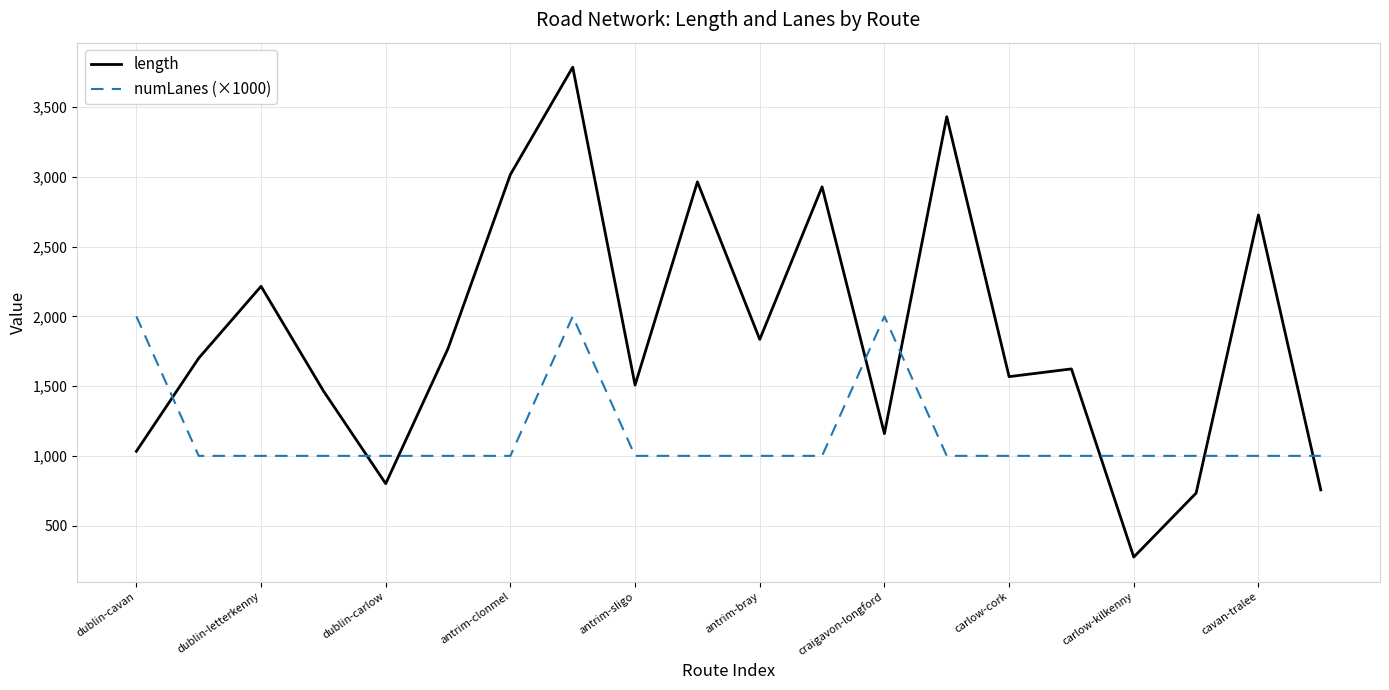

What is the maximum value shown in the chart?

3786.4